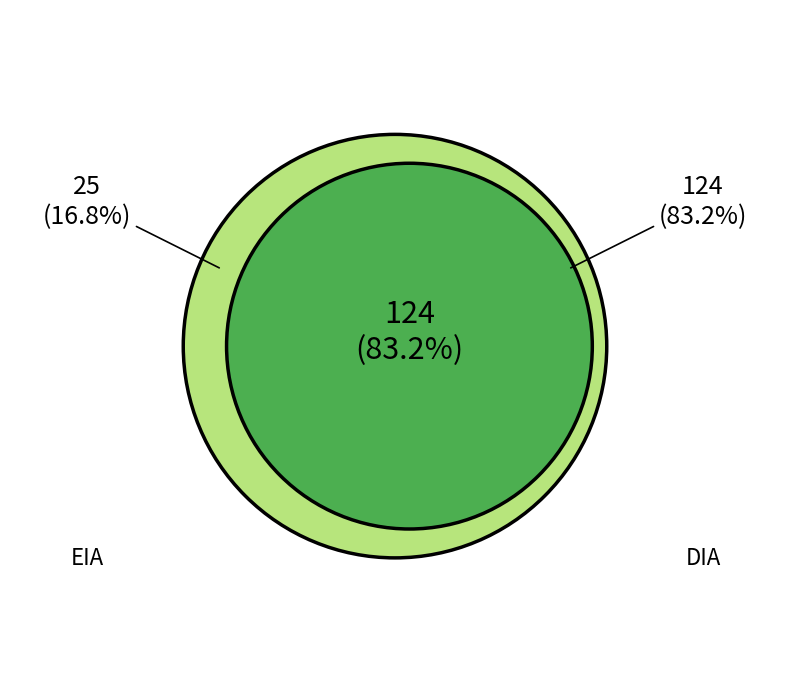

Does EIA account for over 50% of the chart?

No